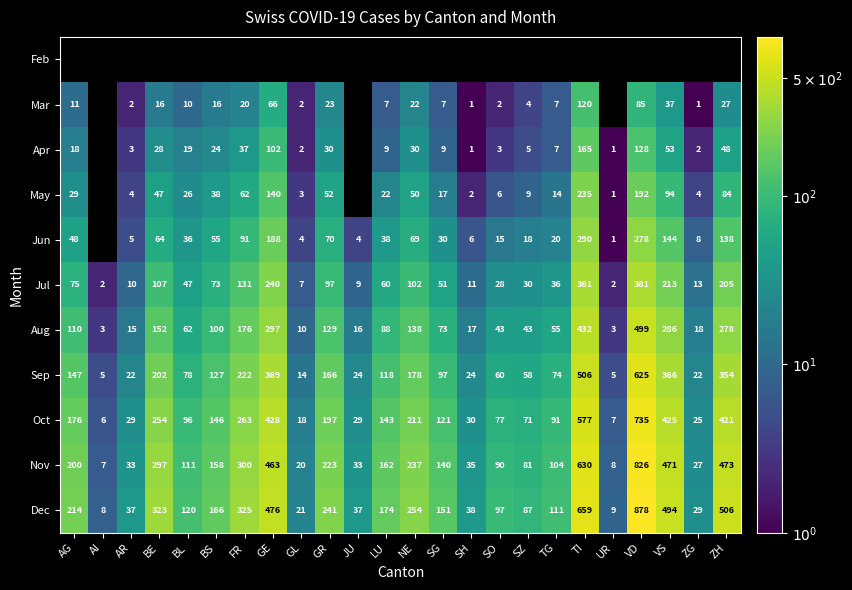

What is the sum of the Dec values at GE and TI?

1135